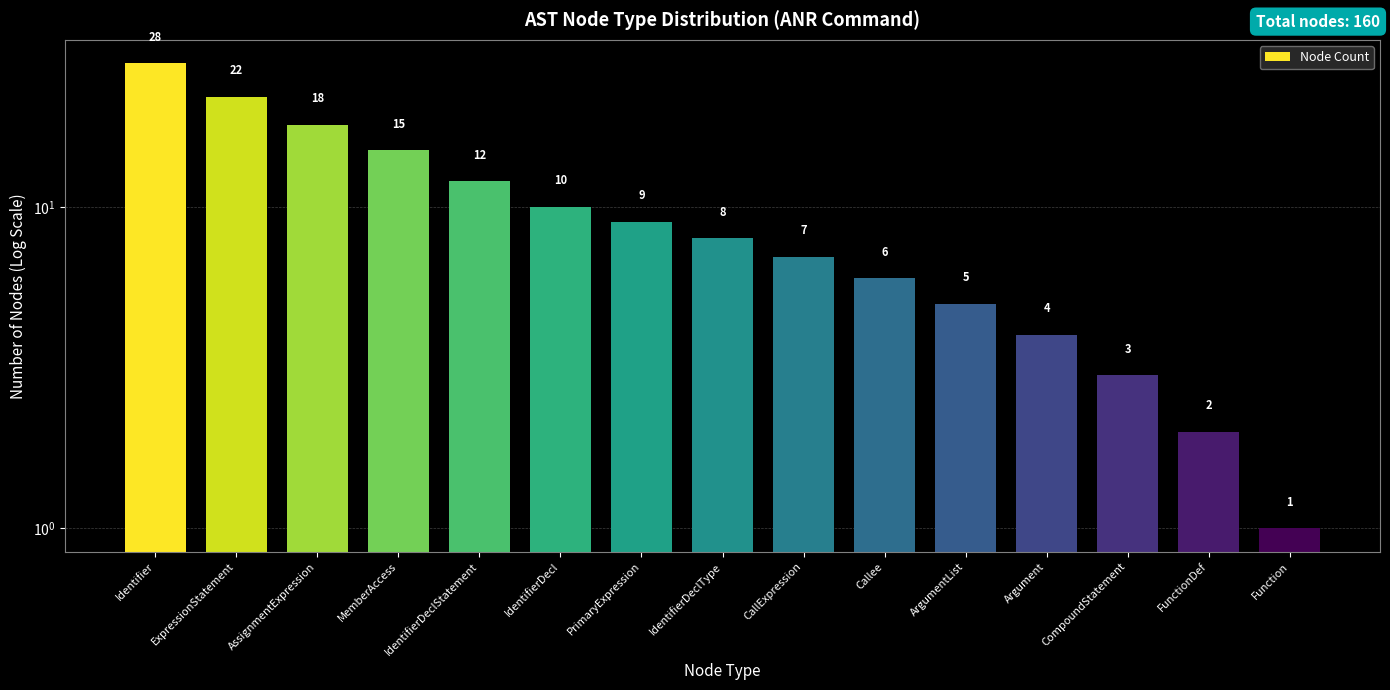

Where does the data first go above 8?

Identifier